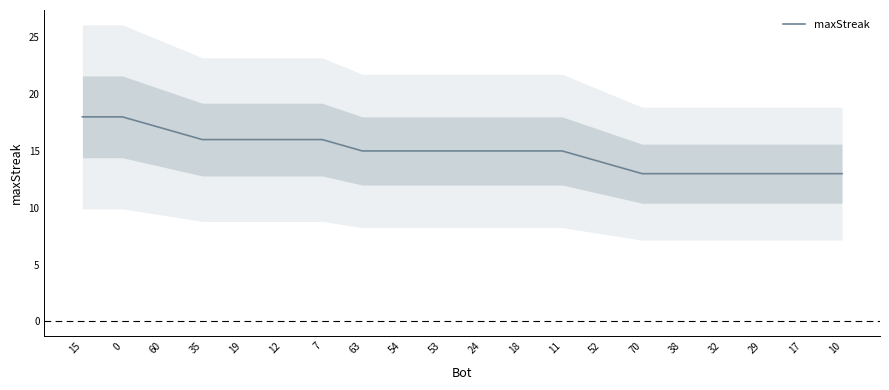

How many lines are shown in the chart?

1